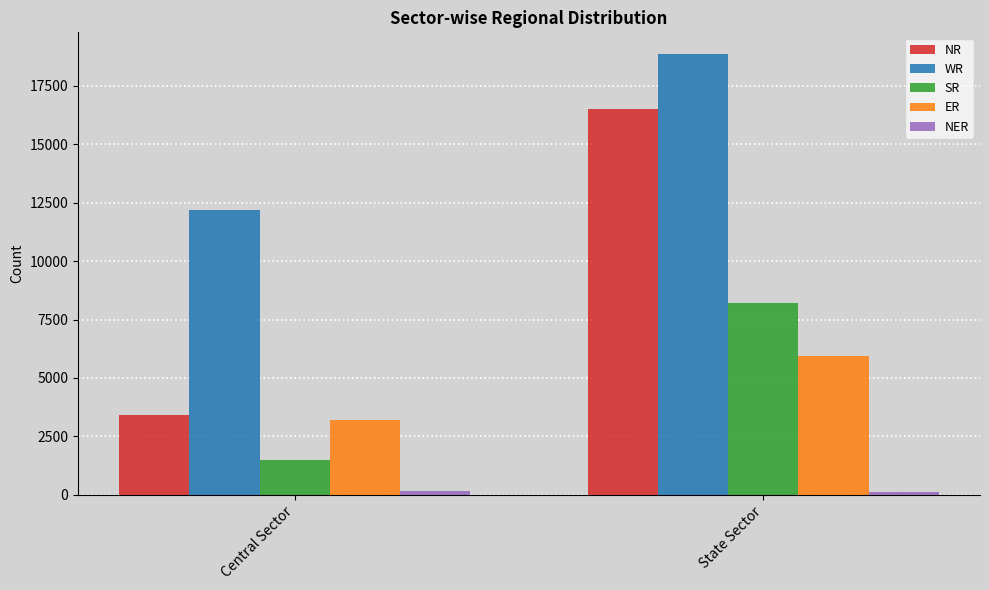

The WR series shows 5839 at State Sector. True or false?

False